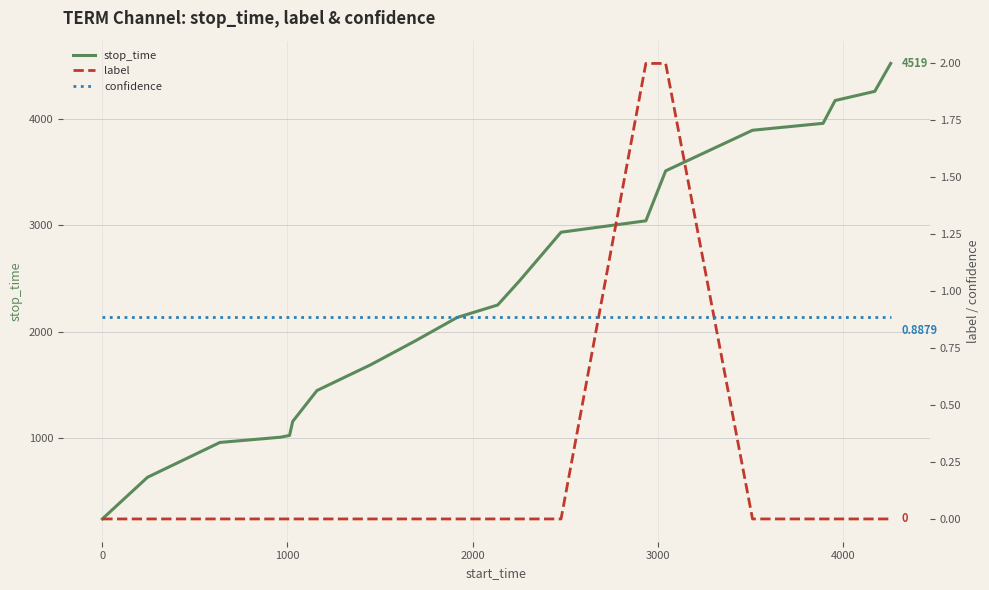

What is the average value of the stop_time series?

2362